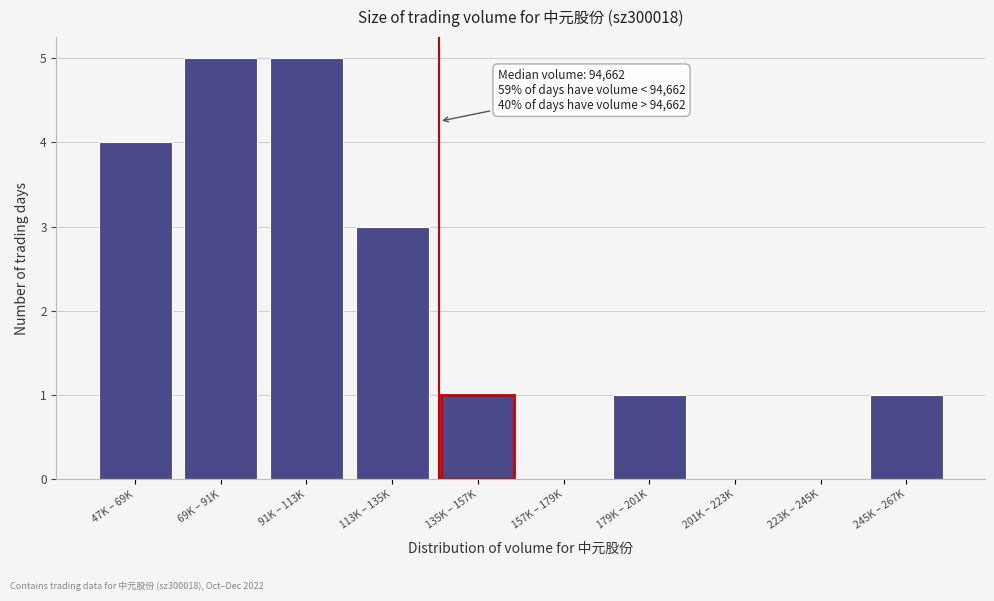

Reading left to right, list all the values displayed in this chart.

47K – 69K=4	69K – 91K=5	91K – 113K=5	113K – 135K=3	135K – 157K=1	157K – 179K=0	179K – 201K=1	201K – 223K=0	223K – 245K=0	245K – 267K=1